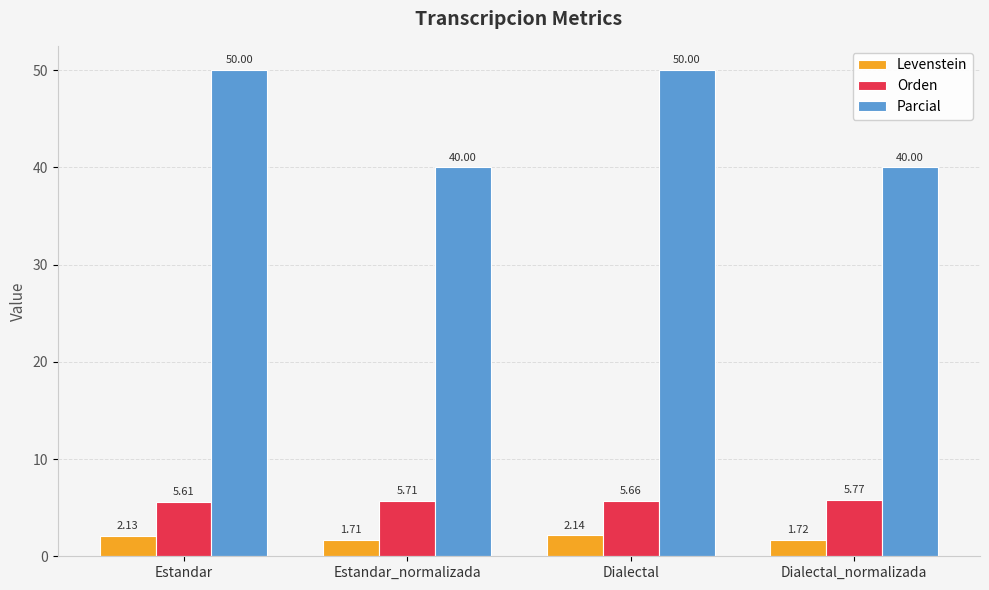

Which category has the lowest value in the Orden series?

Estandar